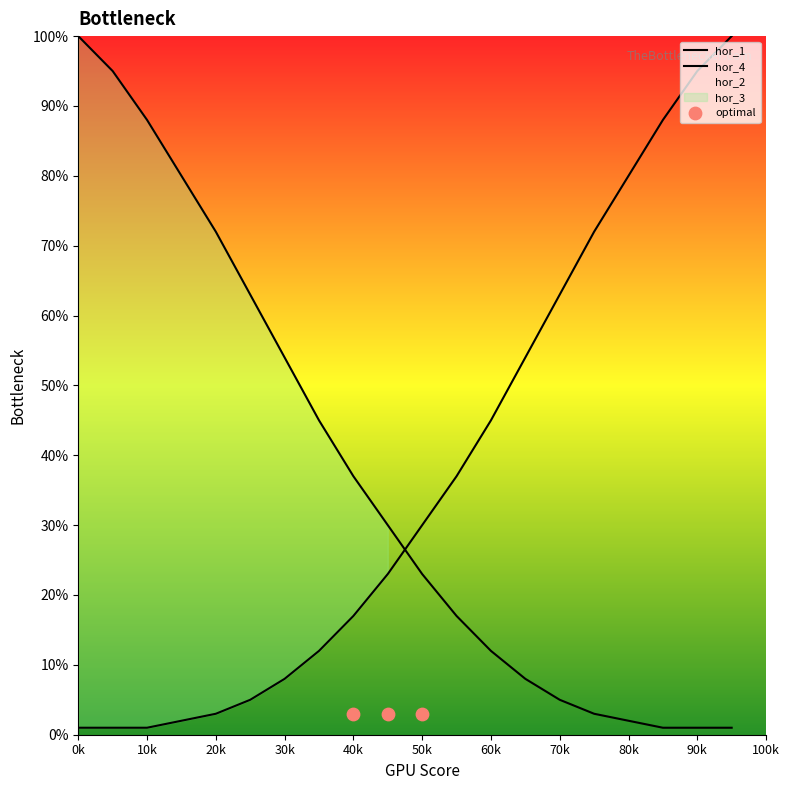

Which series has the largest total across all categories?

hor_1